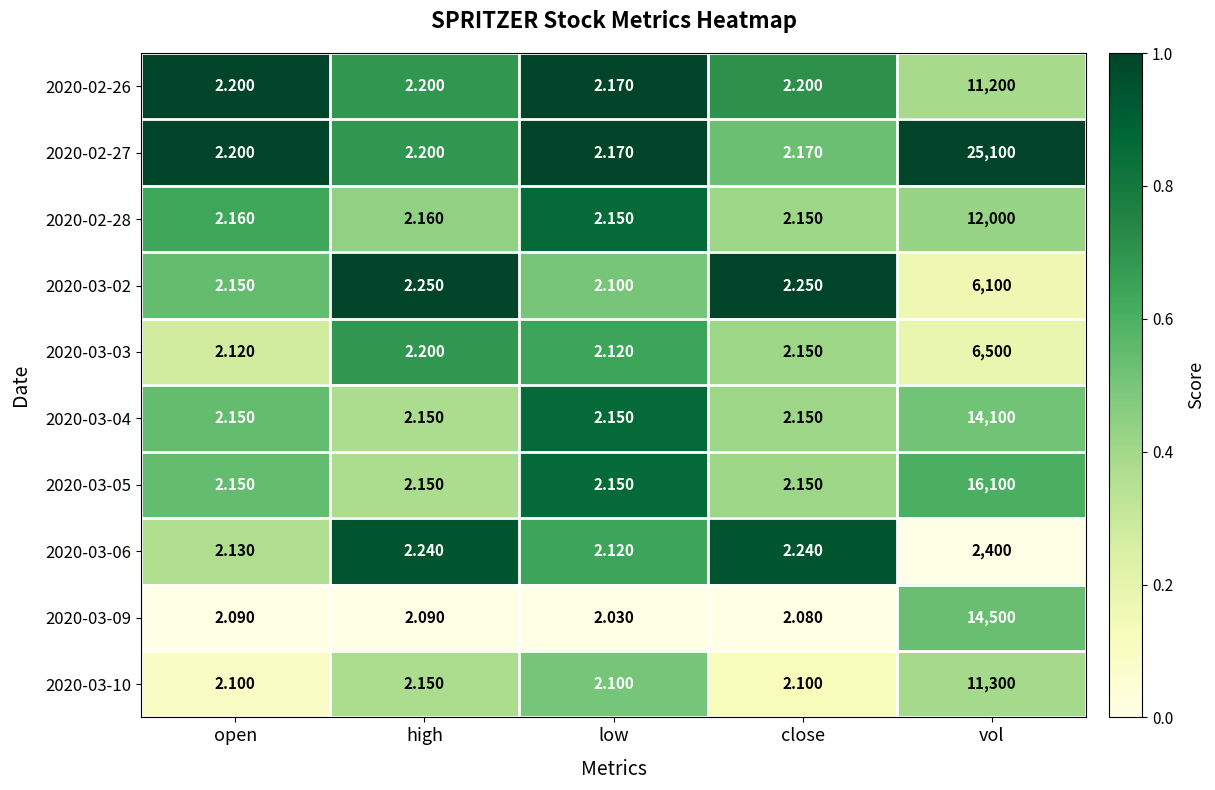

Which category has the highest value in the 2020-03-06 series?

vol